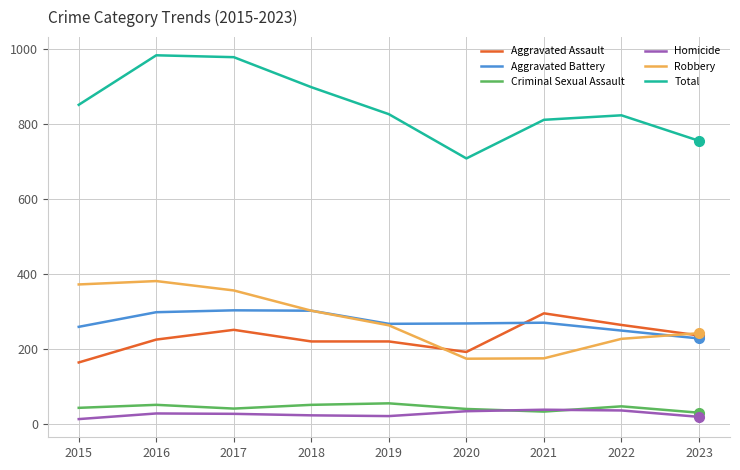

What is the maximum value shown in the chart?

983